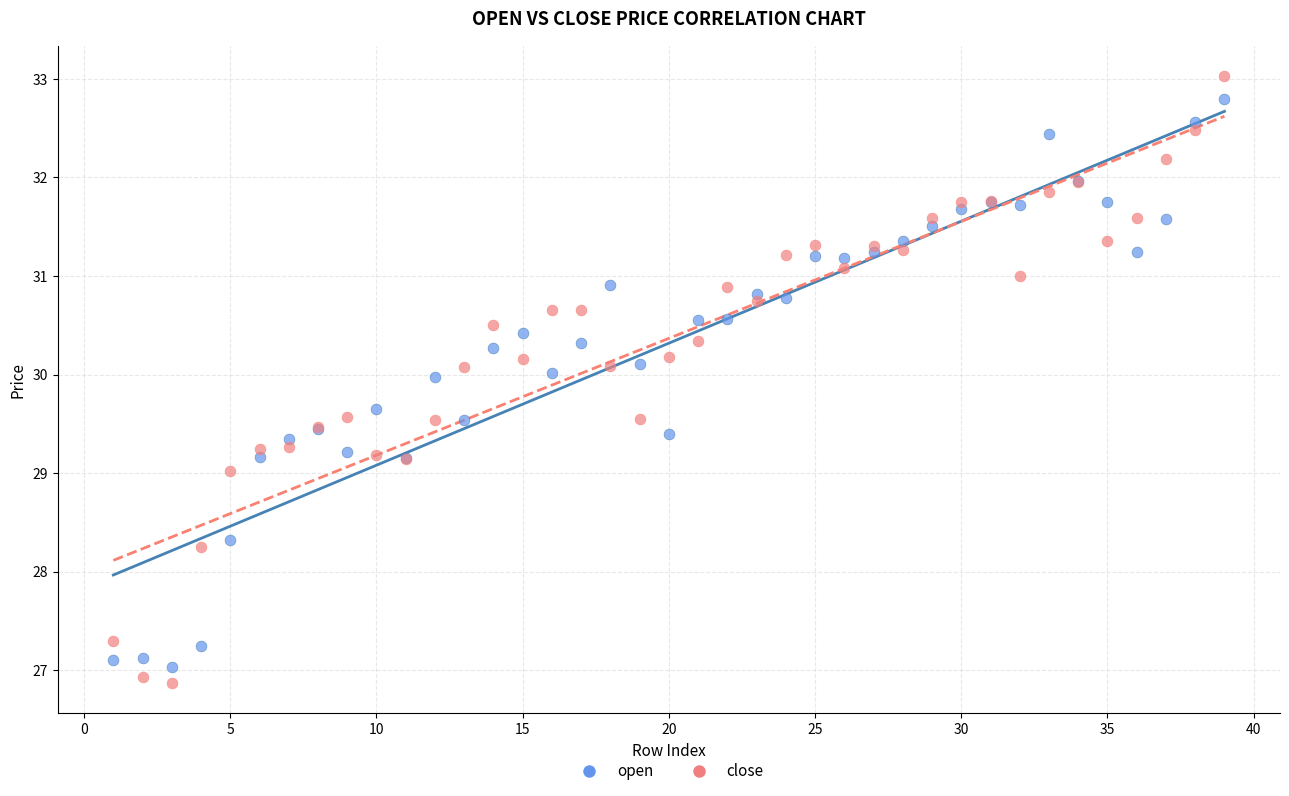

Which series reaches the maximum Y coordinate?

close